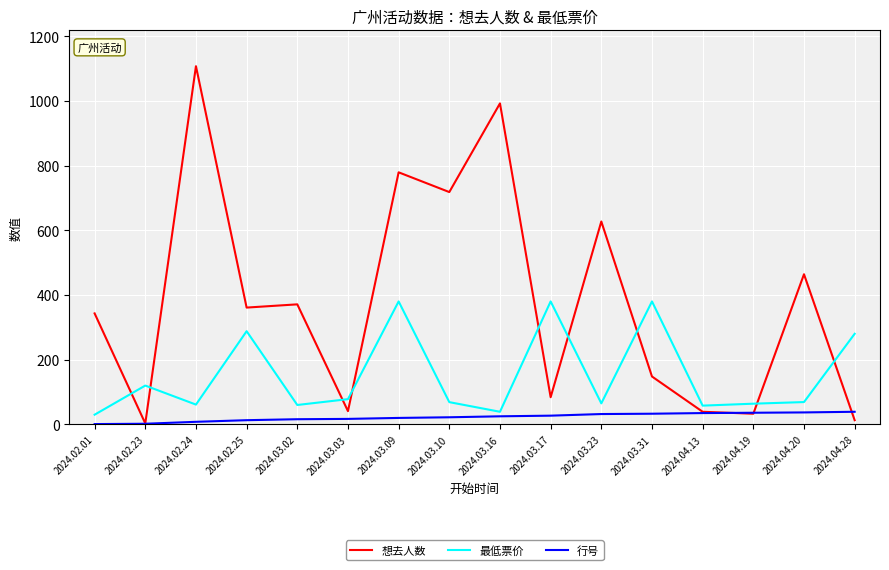

True or false: 最低票价 has a value of 68.8 at 2024.03.10.

True